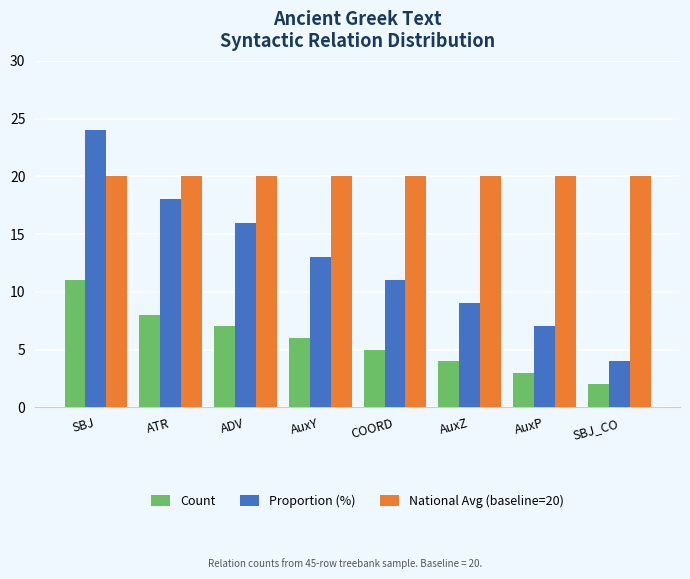

Is the value of National Avg (baseline=20) at AuxY greater than the value of Count at SBJ_CO?

Yes